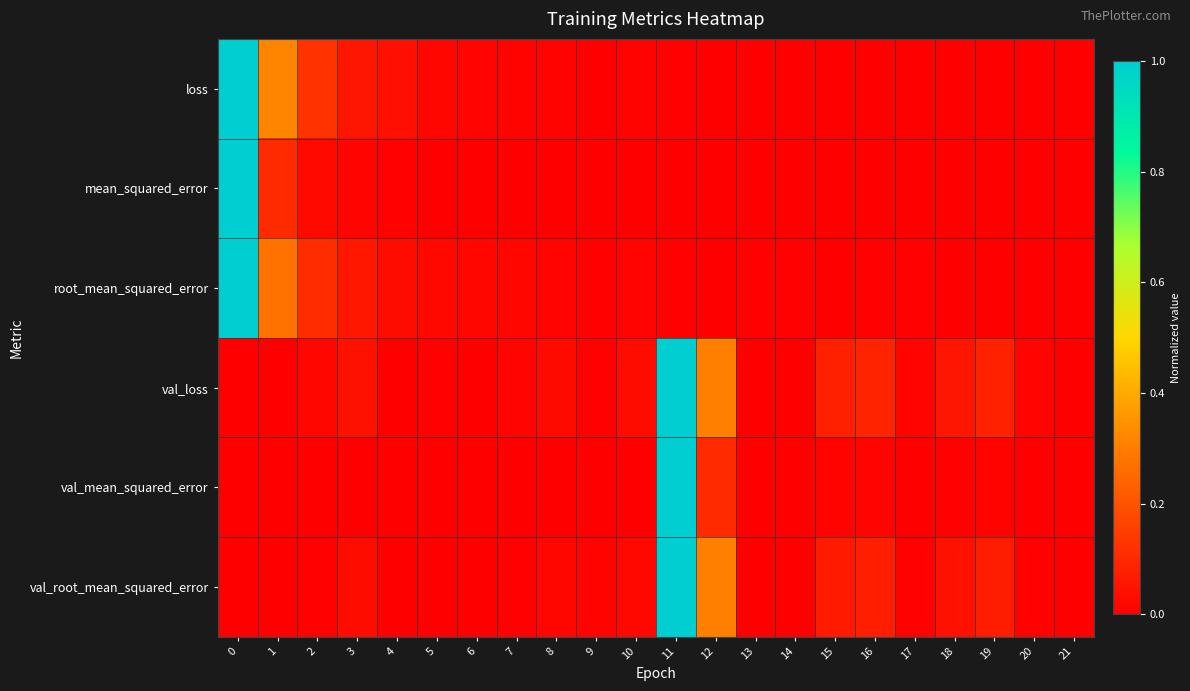

Reading right to left, what are all the values shown in this chart?

loss: 21=0.0	20=0.0	19=0.0	18=0.0	17=0.0	16=0.0	15=0.0	14=0.0	13=0.0	12=0.0	11=0.0	10=0.0	9=0.0	8=0.0	7=0.0	6=0.0	5=0.0	4=0.0	3=0.1	2=0.1	1=0.3	0=1.0
mean_squared_error: 21=0.0	20=0.0	19=0.0	18=0.0	17=0.0	16=0.0	15=0.0	14=0.0	13=0.0	12=0.0	11=0.0	10=0.0	9=0.0	8=0.0	7=0.0	6=0.0	5=0.0	4=0.0	3=0.0	2=0.0	1=0.1	0=1.0
root_mean_squared_error: 21=0.0	20=0.0	19=0.0	18=0.0	17=0.0	16=0.0	15=0.0	14=0.0	13=0.0	12=0.0	11=0.0	10=0.0	9=0.0	8=0.0	7=0.0	6=0.0	5=0.0	4=0.0	3=0.1	2=0.1	1=0.3	0=1.0
val_loss: 21=0.0	20=0.0	19=0.1	18=0.1	17=0.0	16=0.1	15=0.1	14=0.0	13=0.0	12=0.3	11=1.0	10=0.0	9=0.0	8=0.0	7=0.0	6=0.0	5=0.0	4=0.0	3=0.0	2=0.0	1=0.0	0=0.0
val_mean_squared_error: 21=0.0	20=0.0	19=0.0	18=0.0	17=0.0	16=0.0	15=0.0	14=0.0	13=0.0	12=0.1	11=1.0	10=0.0	9=0.0	8=0.0	7=0.0	6=0.0	5=0.0	4=0.0	3=0.0	2=0.0	1=0.0	0=0.0
val_root_mean_squared_error: 21=0.0	20=0.0	19=0.1	18=0.0	17=0.0	16=0.1	15=0.1	14=0.0	13=0.0	12=0.3	11=1.0	10=0.0	9=0.0	8=0.0	7=0.0	6=0.0	5=0.0	4=0.0	3=0.0	2=0.0	1=0.0	0=0.0